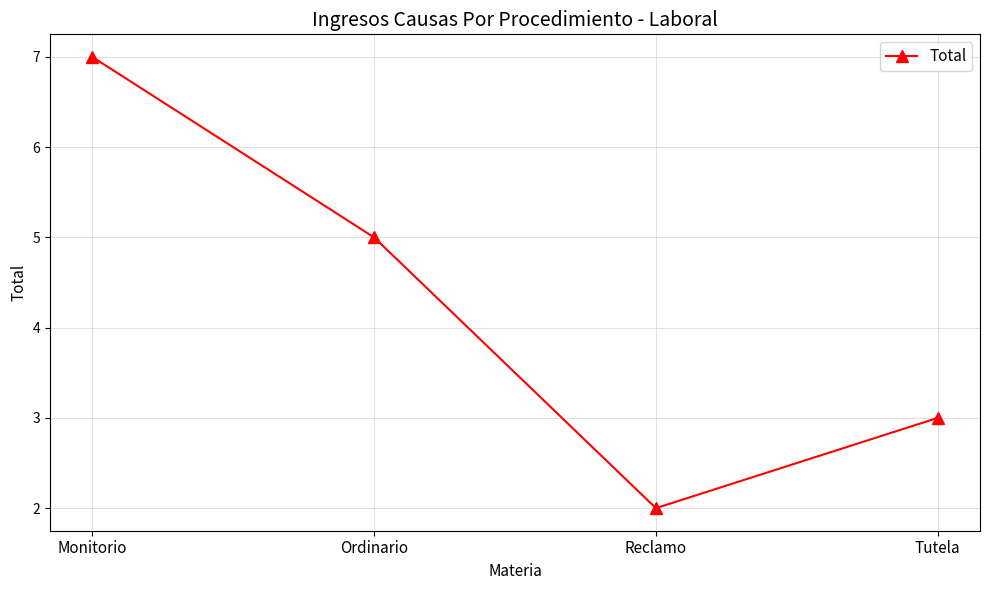

Count the values in the range 3 to 7.

3